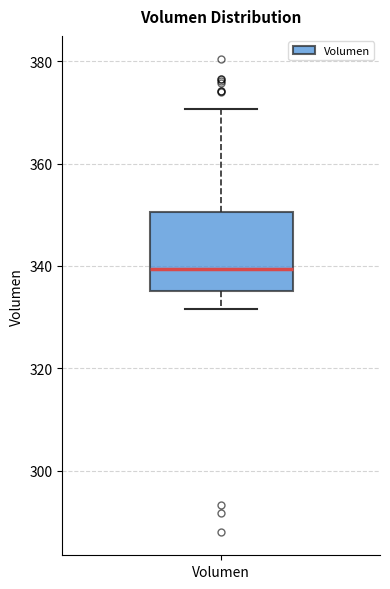

Read this box plot against the y-axis: the position of the median line, the range covered by the box, and the ends of both whiskers. The values are not printed on the chart, so give them approximately, as read against the axis.

median 340, box 336 to 350, whiskers 332 to 370